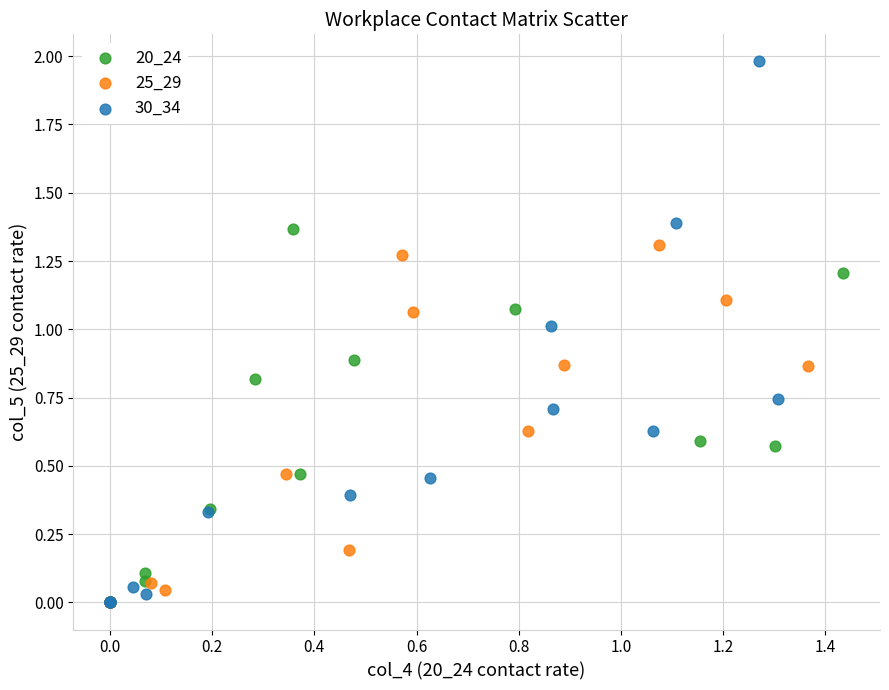

Which series has the widest spread of Y values?

30_34